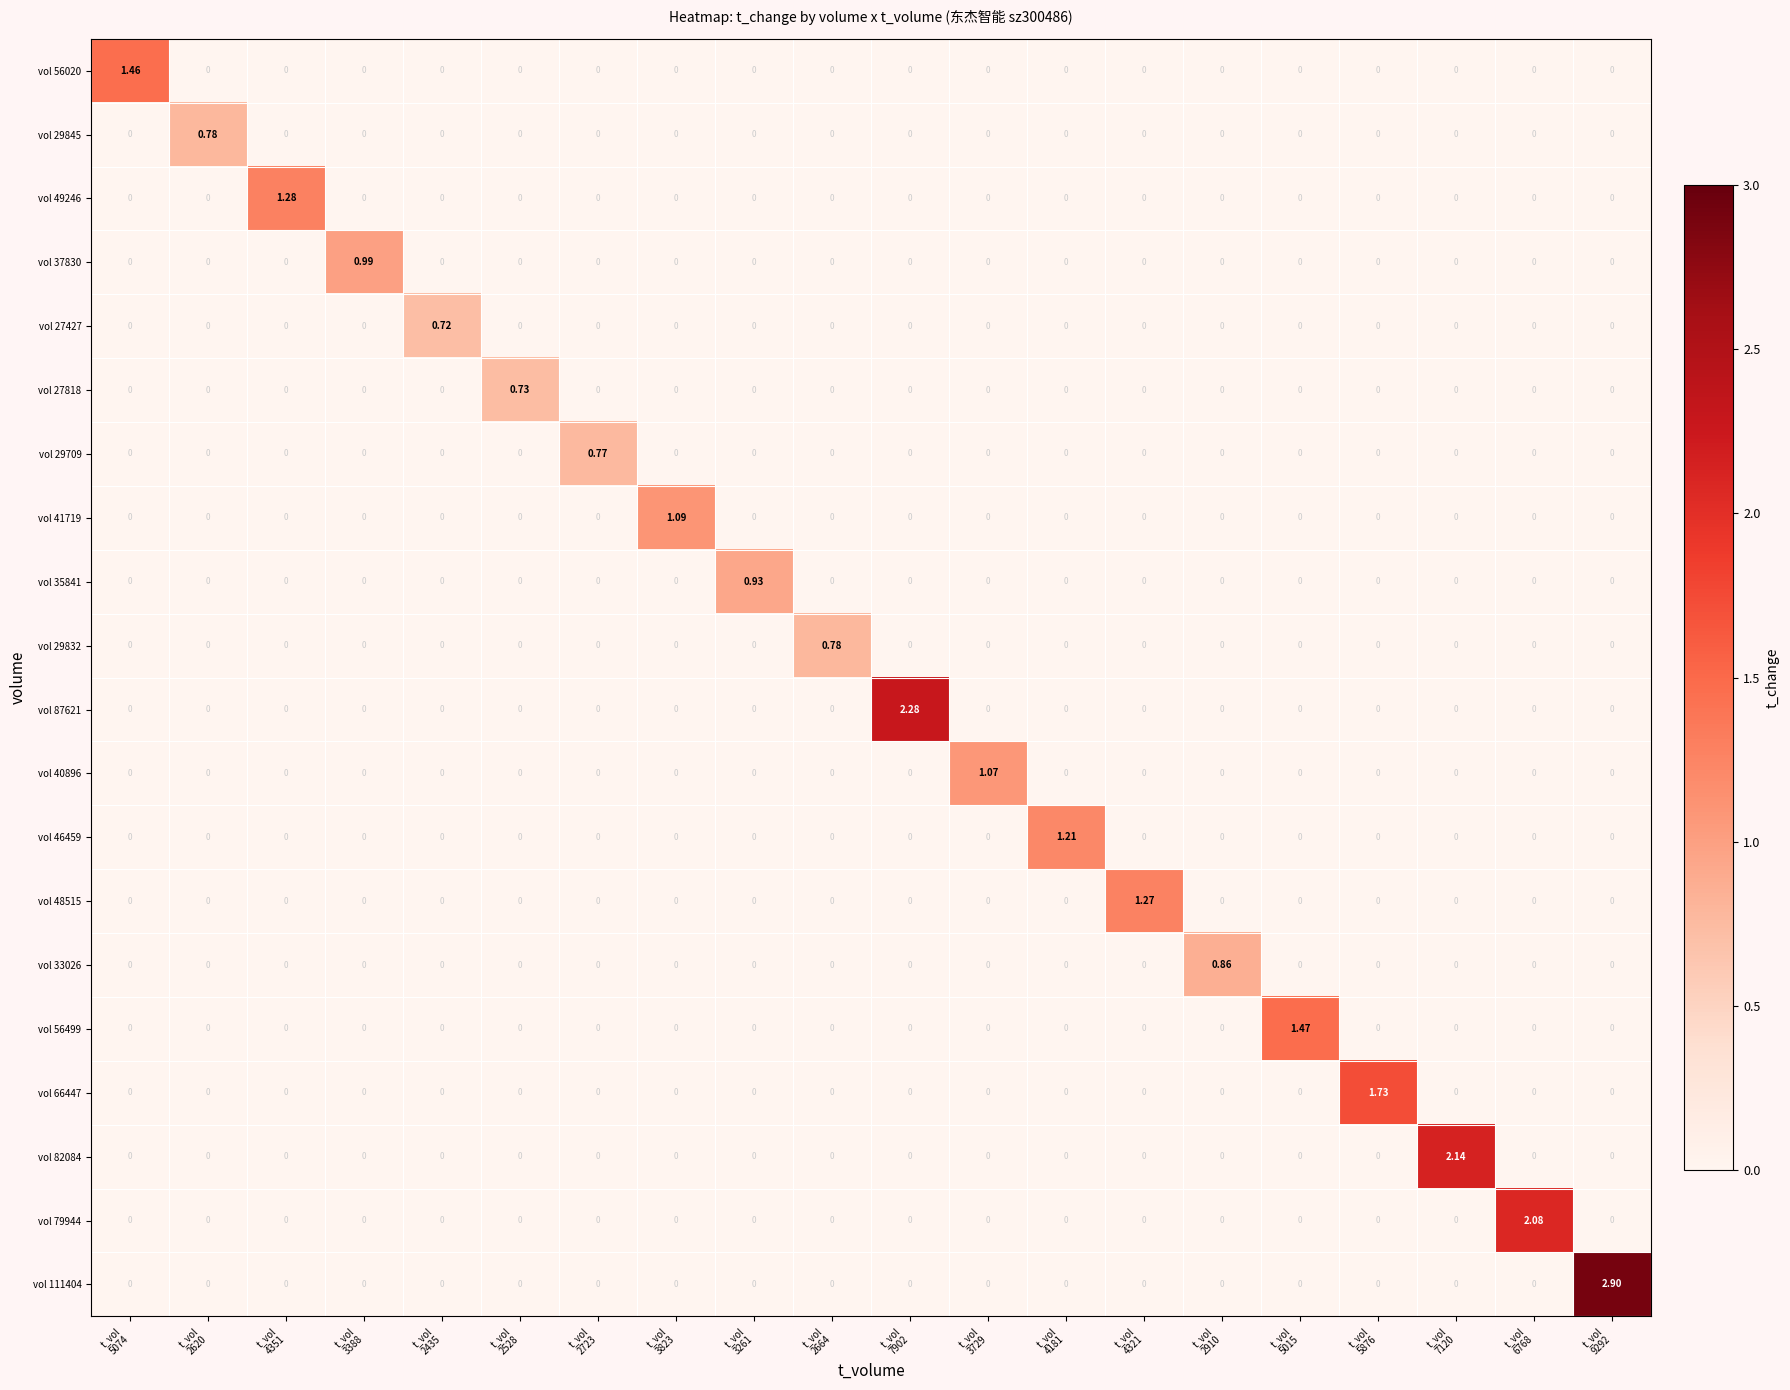

What is the total value across all series at t_vol
5015?

1.5